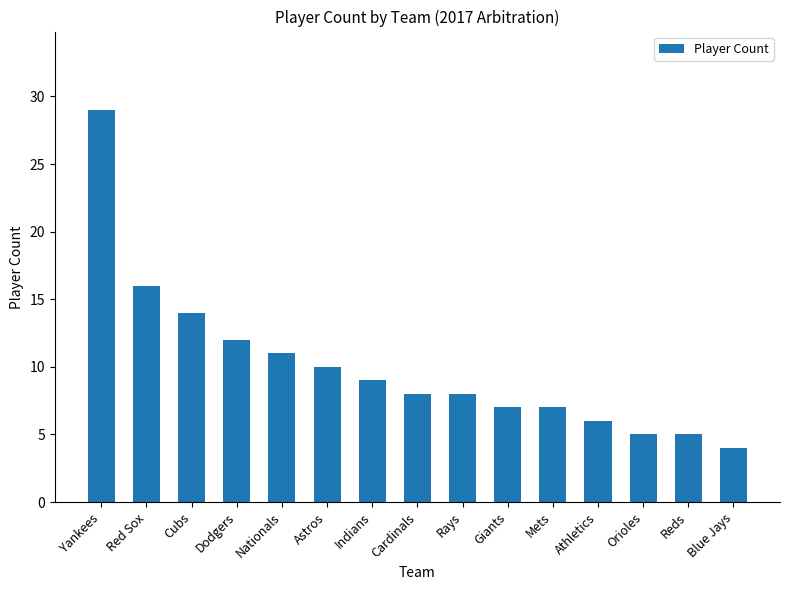

Are the bars horizontal?

No